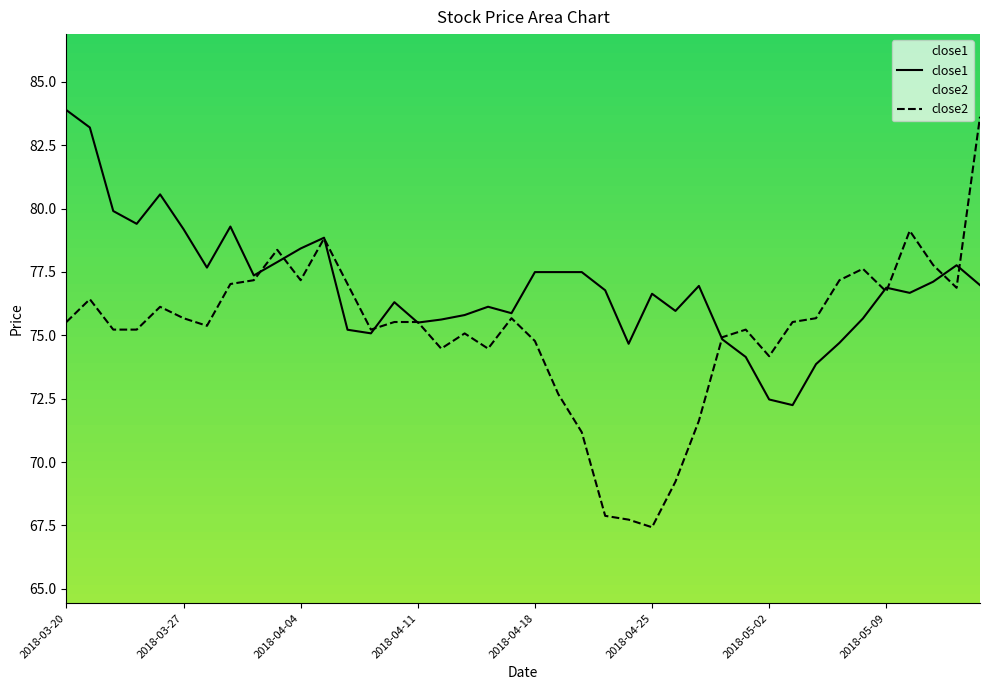

Rank the series by their average value, from lowest to highest.

close2, close1